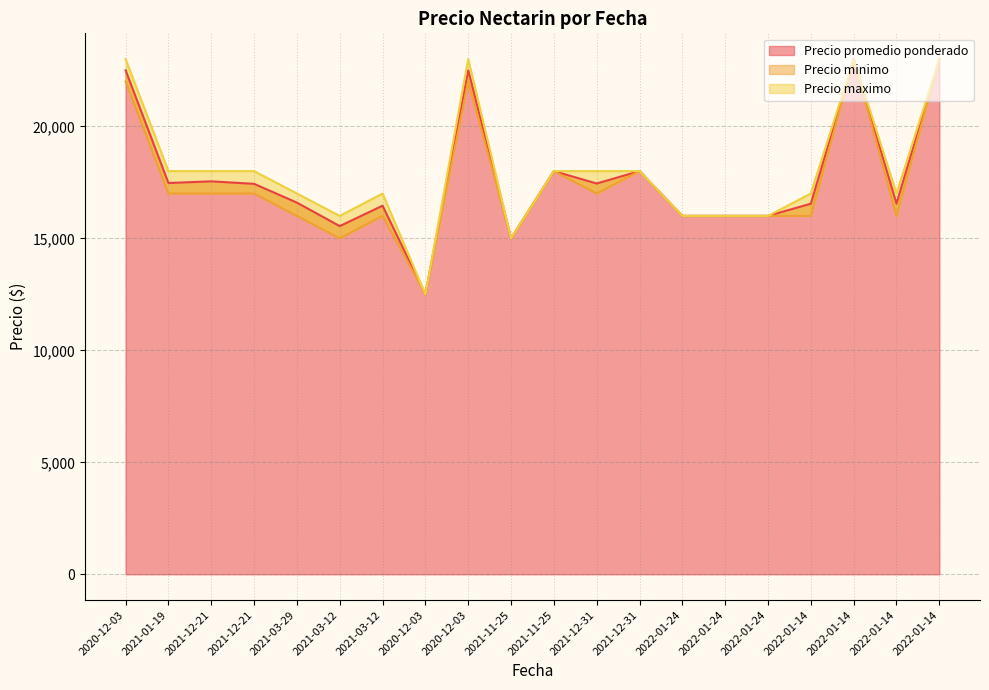

Which series has the widest spread of values?

Precio promedio ponderado